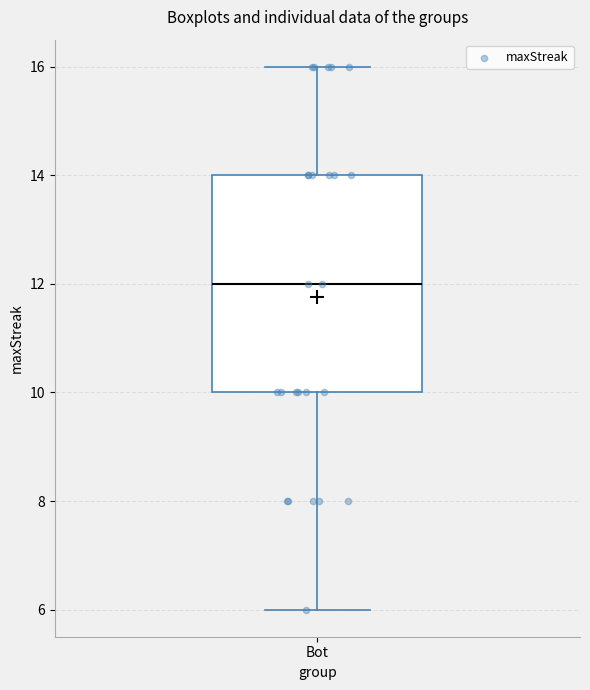

Read this box plot against the y-axis: the position of the median line, the range covered by the box, and the ends of both whiskers. The values are not printed on the chart, so give them approximately, as read against the axis.

median 12, box 10 to 14, whiskers 6 to 16